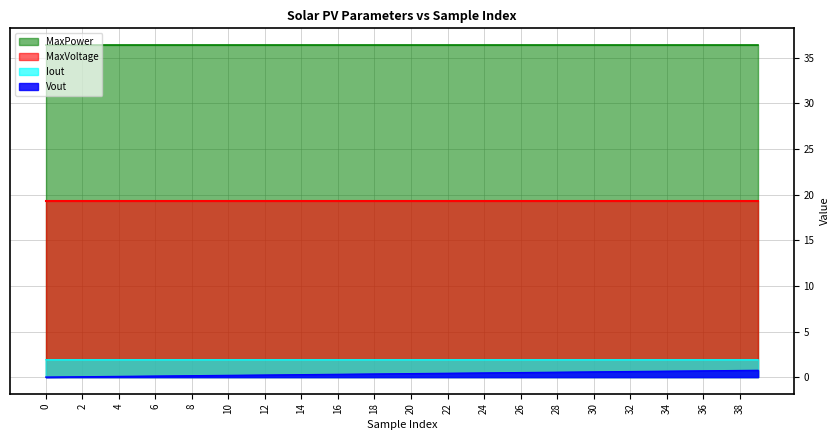

What is the maximum value shown in the chart?

36.4